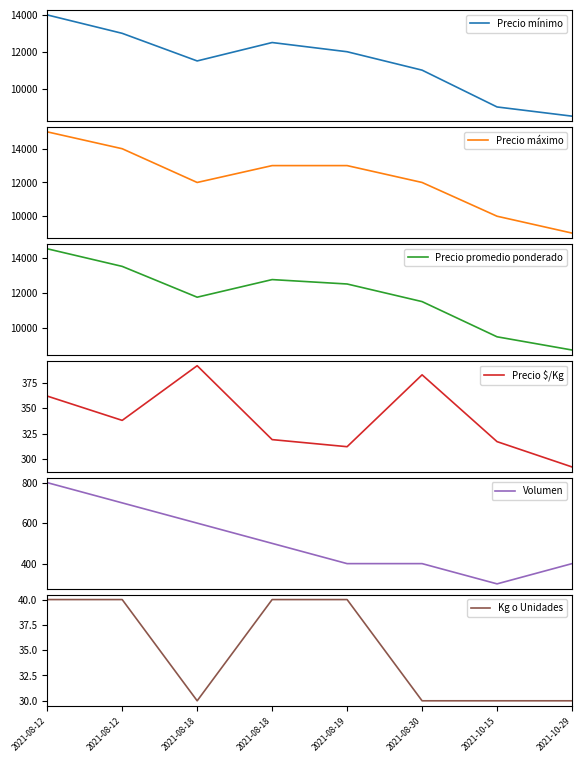

What is the greatest value displayed?

15000